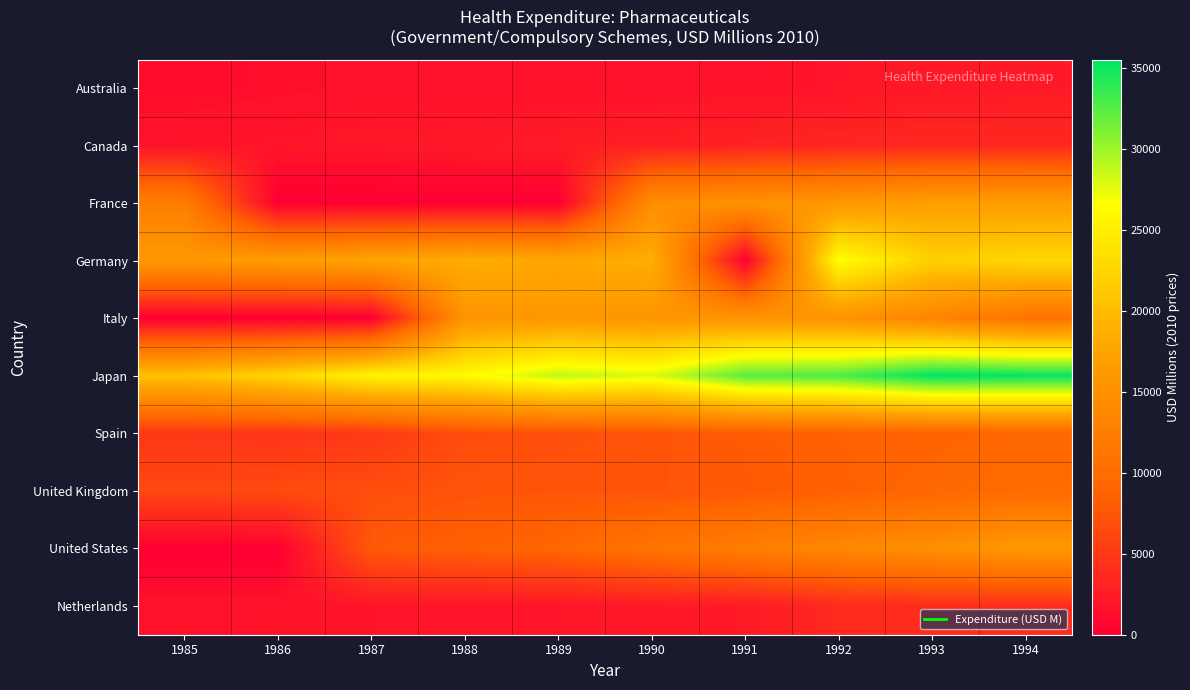

Which series has the widest spread of values?

Germany